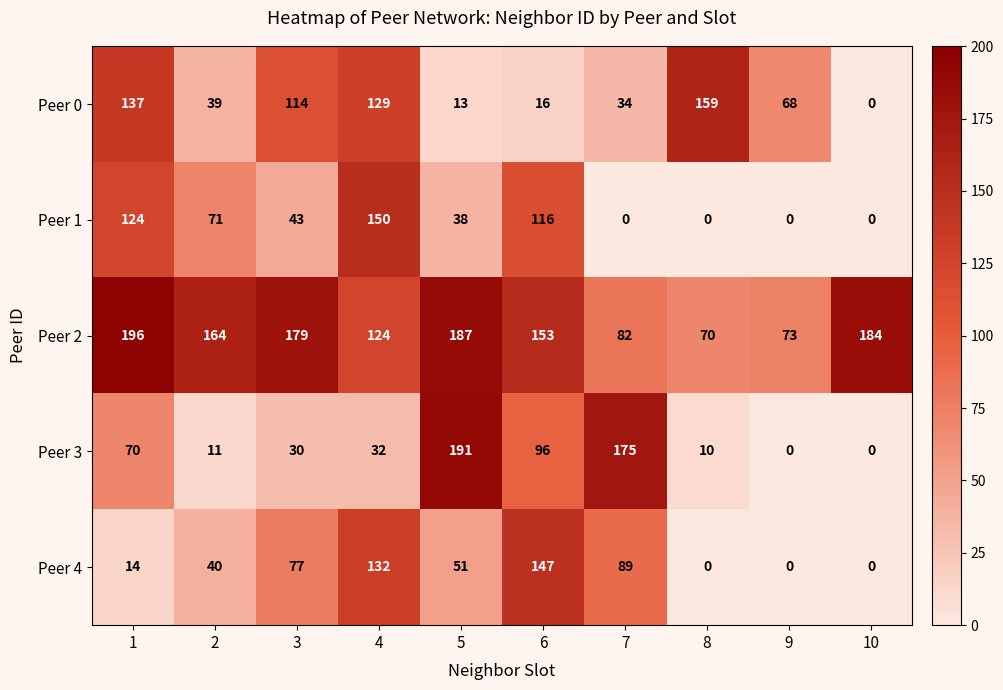

What is the average value of the Peer 2 series?

141